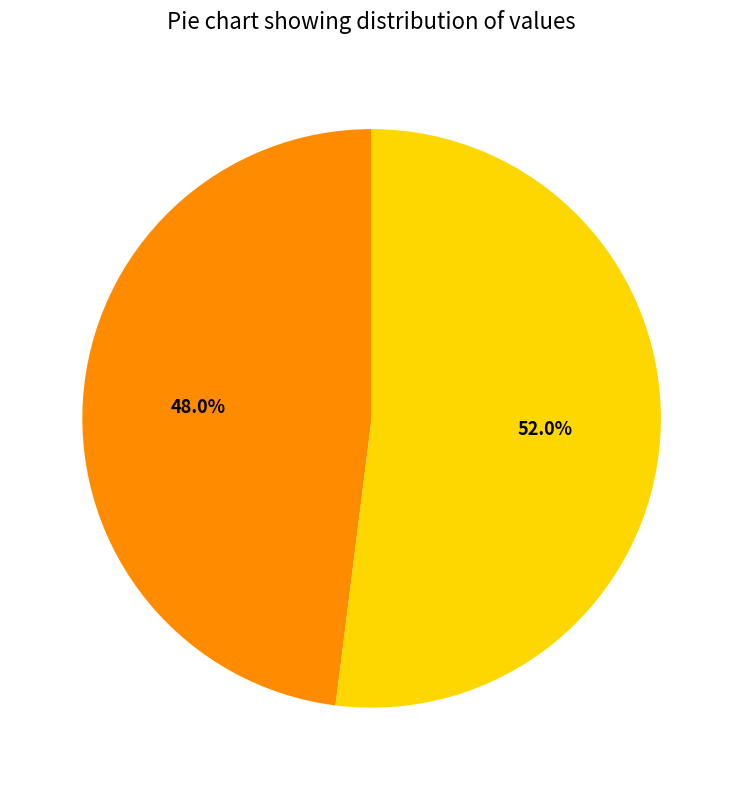

Which has a higher value, 作乐山·悠悠曾不倦登临 or 户曹之夔·要路倦登临?

作乐山·悠悠曾不倦登临